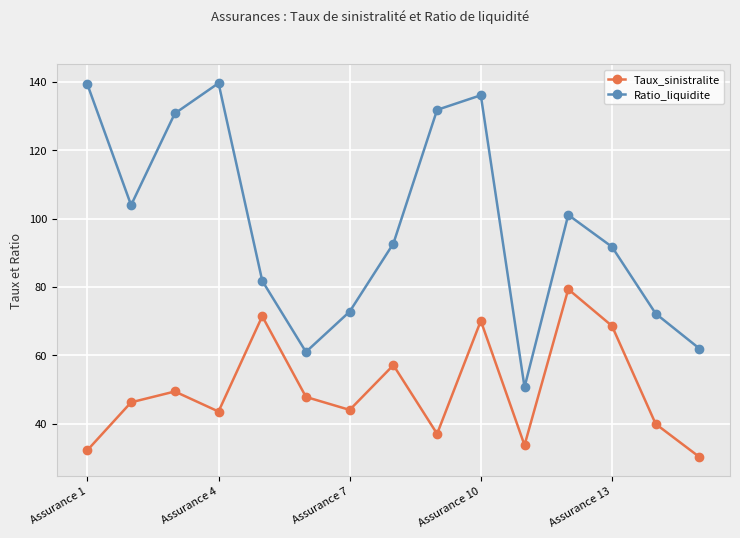

What are all the series names shown in the legend?

Taux_sinistralite, Ratio_liquidite